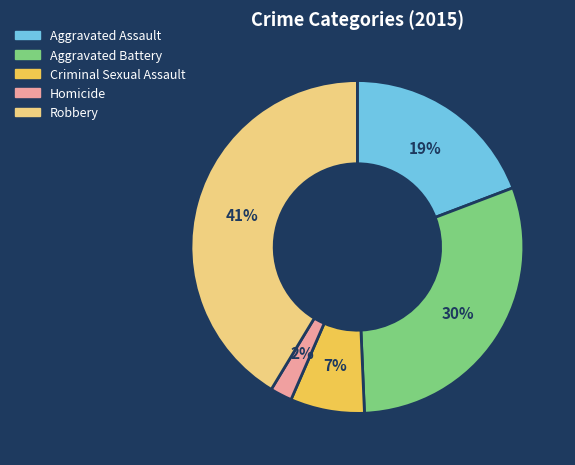

Is Homicide the majority of the pie?

No